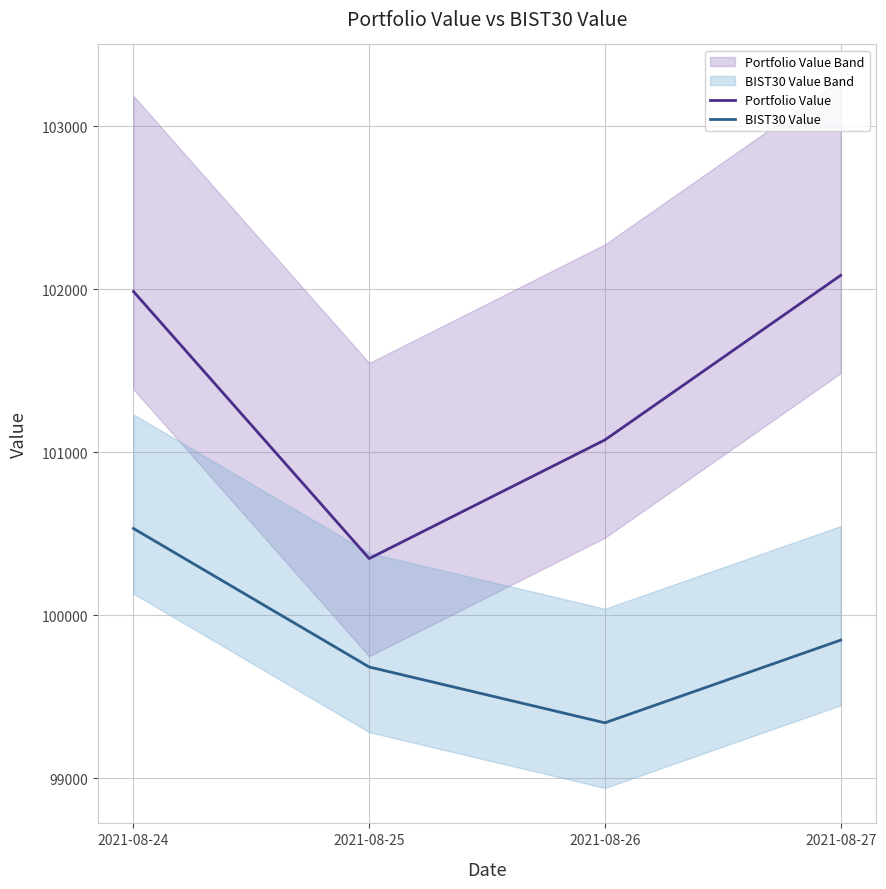

Rank the categories by BIST30 Value value from highest to lowest.

2021-08-24, 2021-08-27, 2021-08-25, 2021-08-26